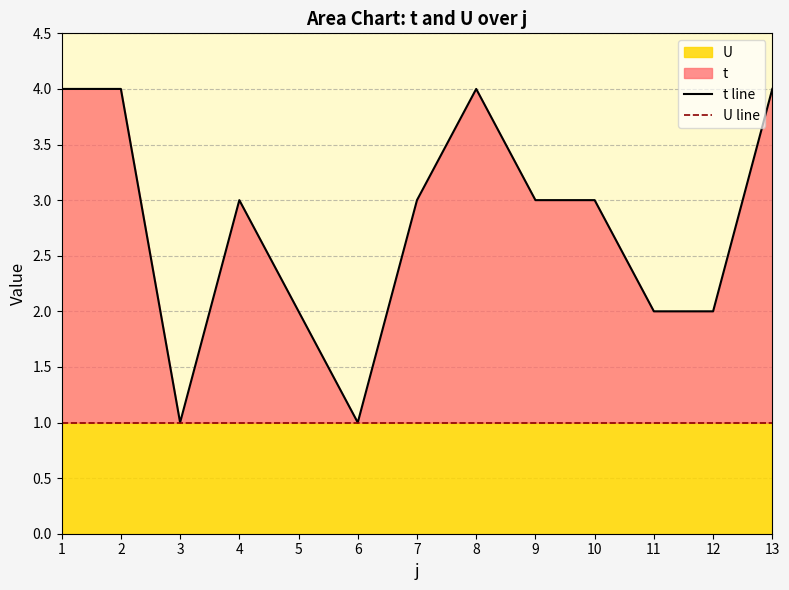

What is the minimum value for t line?

1